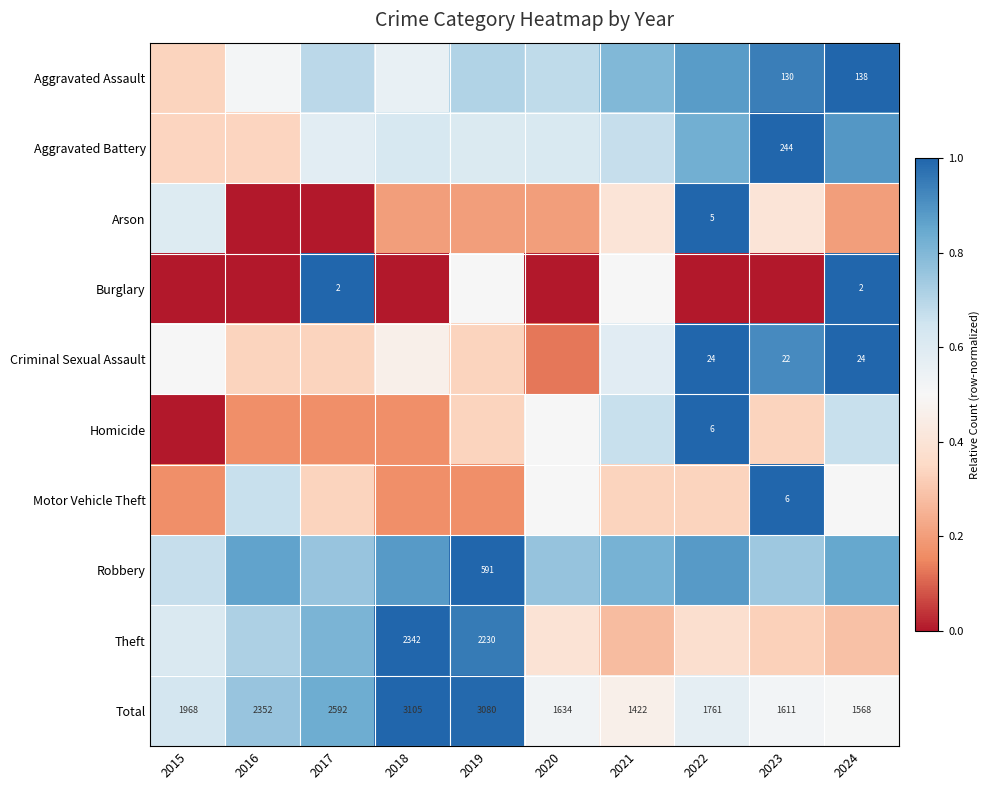

What is the highest value of the Criminal Sexual Assault series?

1.0